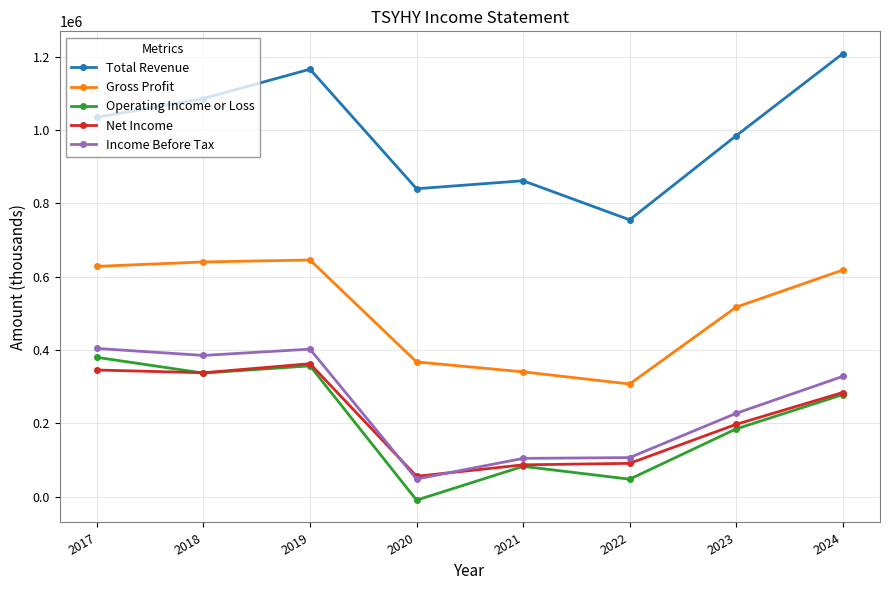

Rank the series by their maximum value, from highest to lowest.

Total Revenue, Gross Profit, Income Before Tax, Operating Income or Loss, Net Income